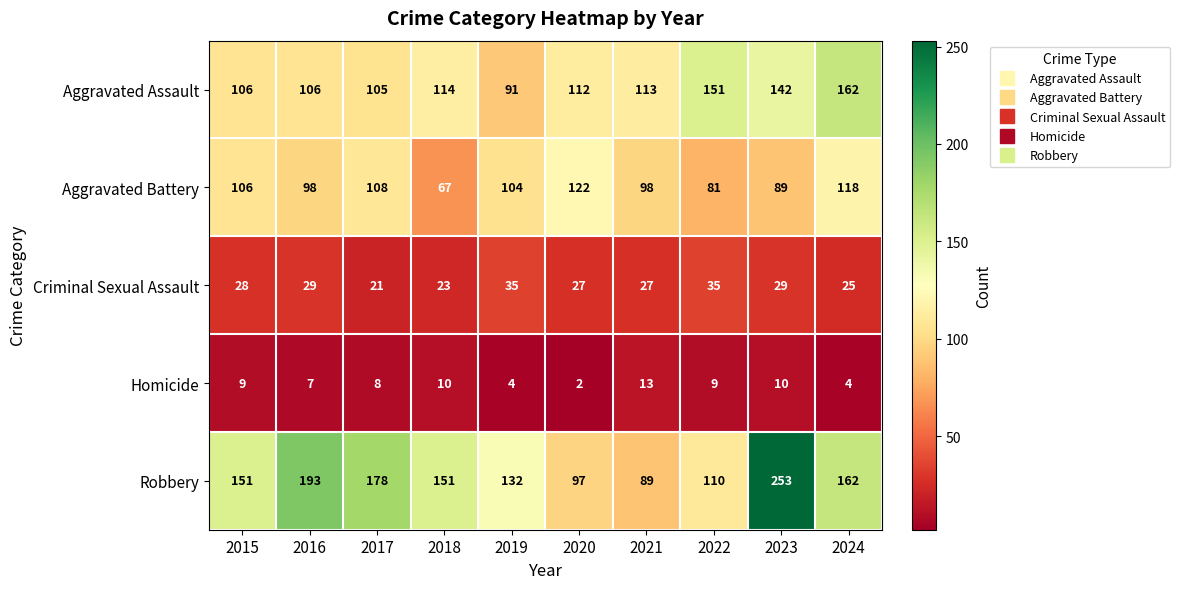

The value of Robbery at 2023 is 373. True or false?

False